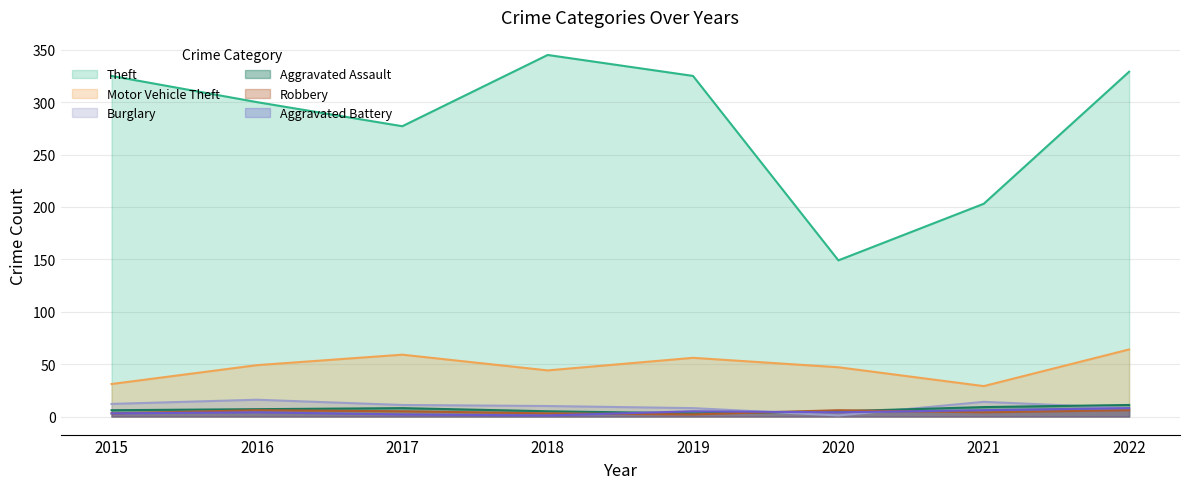

At 2015, list the series in order from smallest to largest.

Robbery, Aggravated Battery, Aggravated Assault, Burglary, Motor Vehicle Theft, Theft